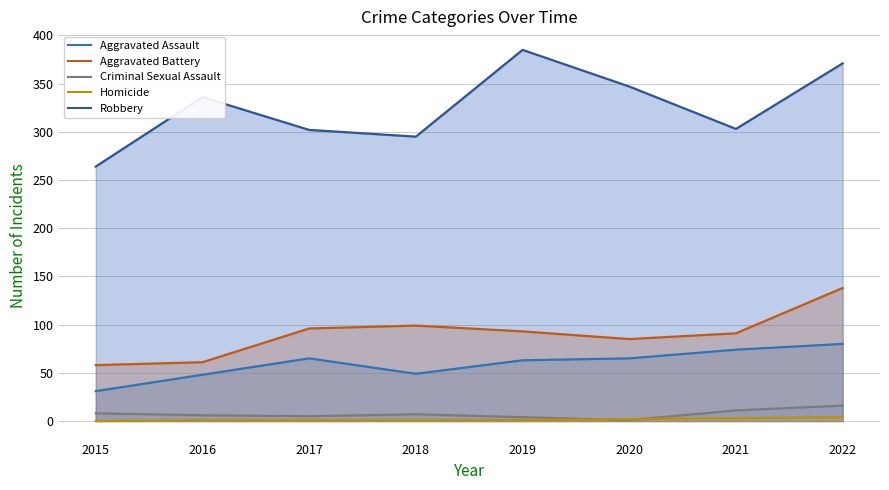

What are all the series names shown in the legend?

Aggravated Assault, Aggravated Battery, Criminal Sexual Assault, Homicide, Robbery